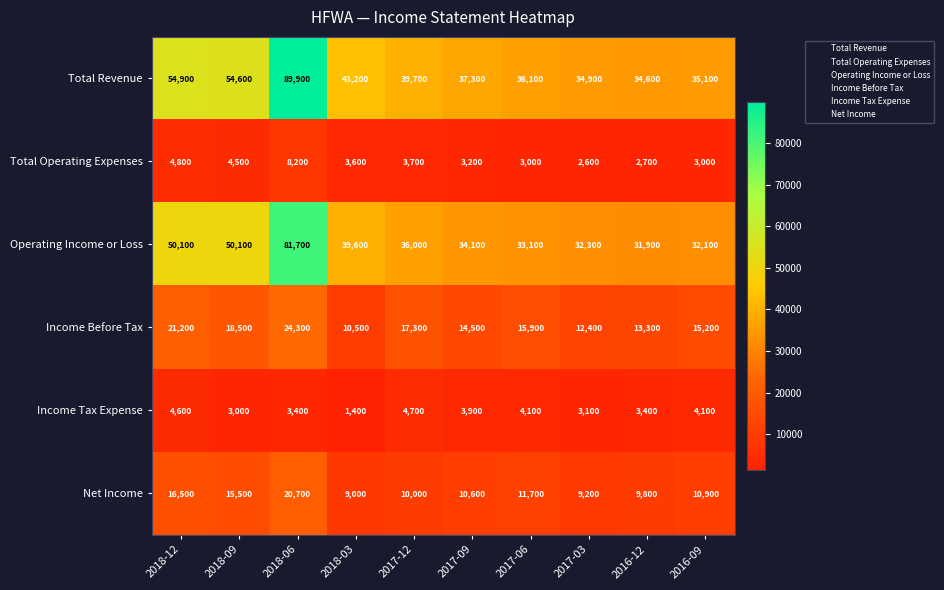

List the series in order of their peak value, highest first.

Total Revenue, Operating Income or Loss, Income Before Tax, Net Income, Total Operating Expenses, Income Tax Expense